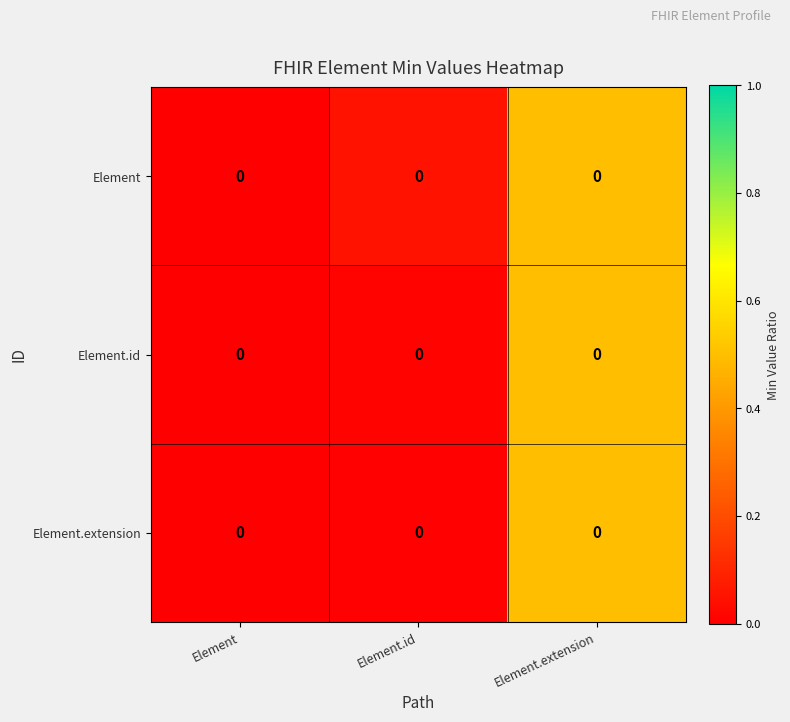

True or false: Element.id has a value of 0.0 at Element.

True